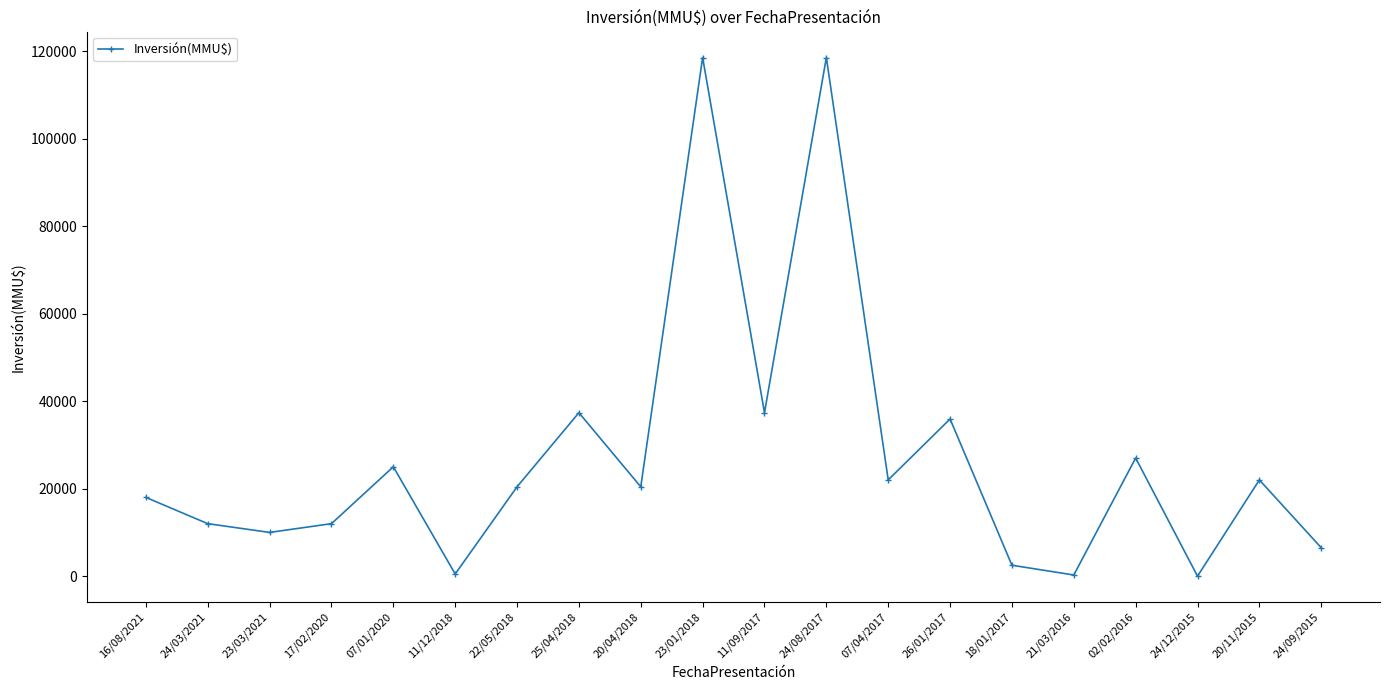

Is it true that the value at 20/11/2015 is 22000?

True